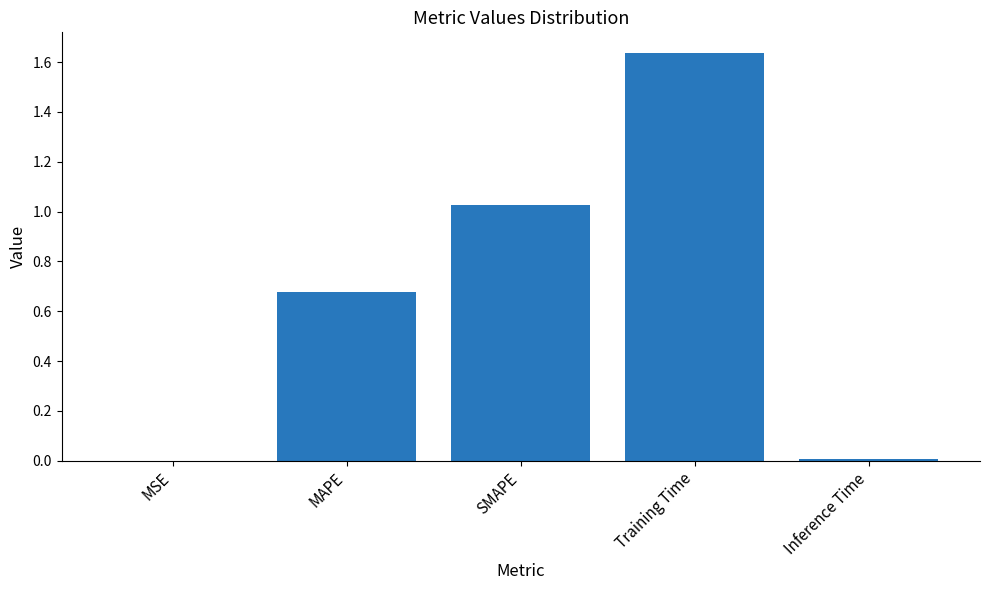

The chart shows a value of 0.0 at Inference Time. True or false?

True